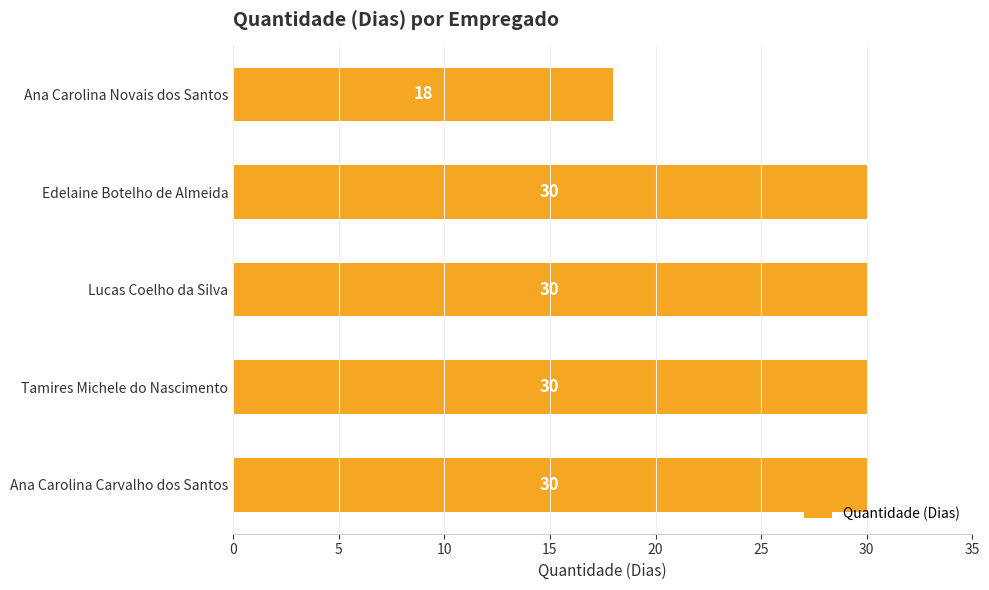

What position from the top is Ana Carolina Novais dos Santos?

1